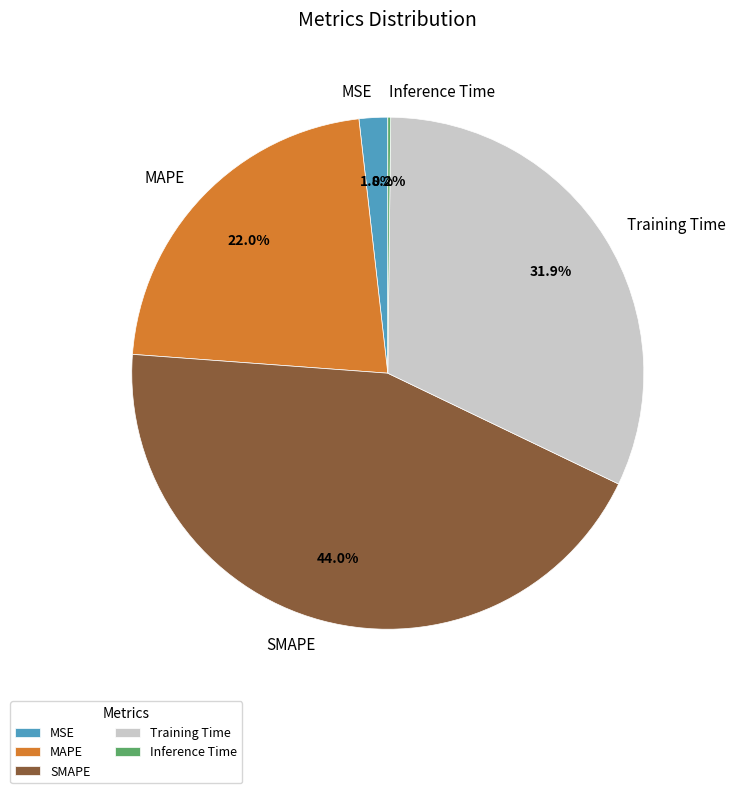

What is the largest slice in the pie chart?

SMAPE